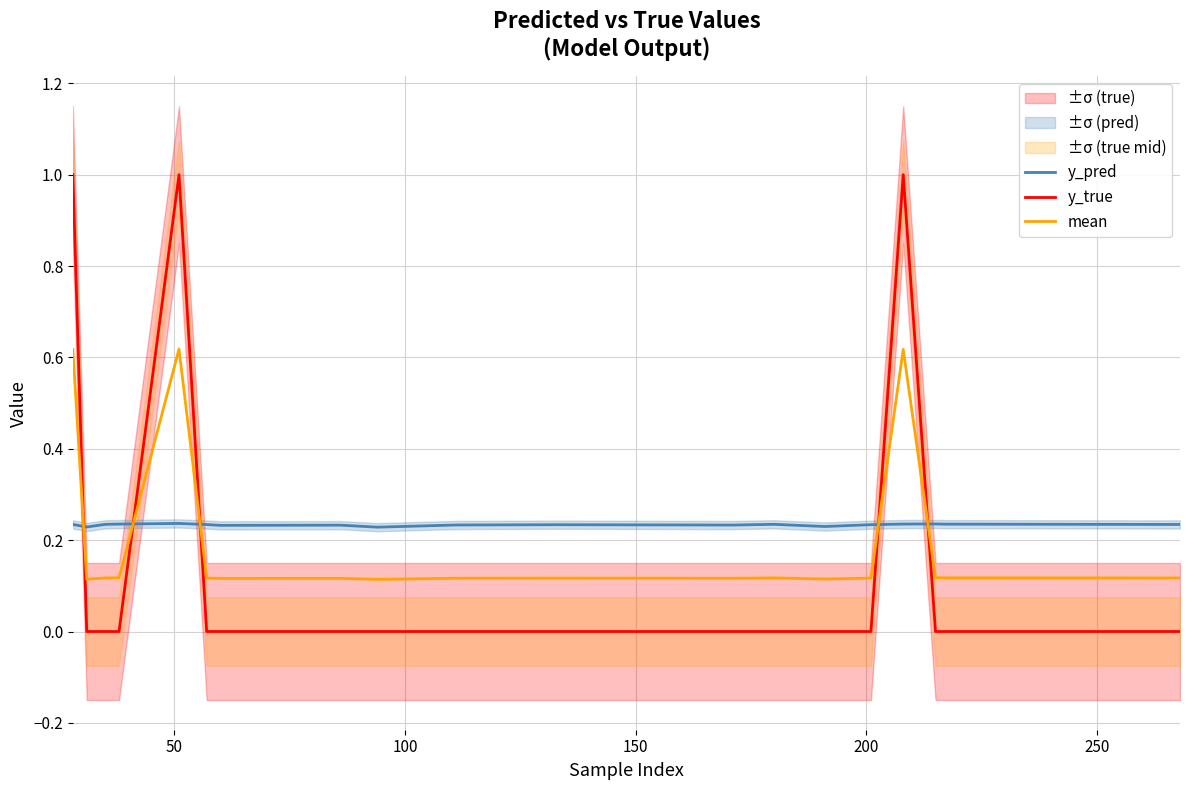

List the series in order of their overall mean, lowest first.

y_true, mean, y_pred